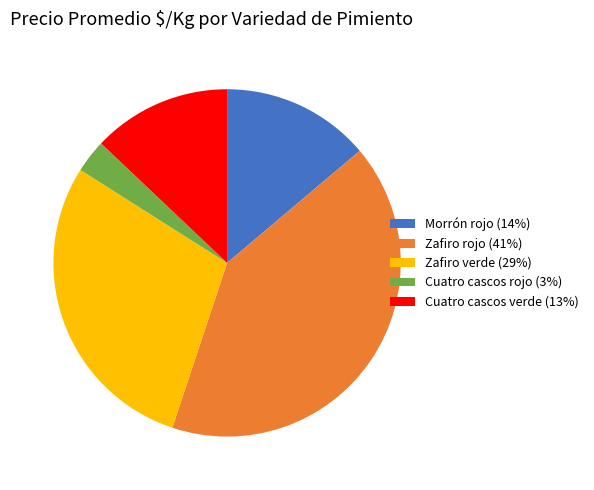

What is the largest slice in the pie chart?

Zafiro rojo (41%)